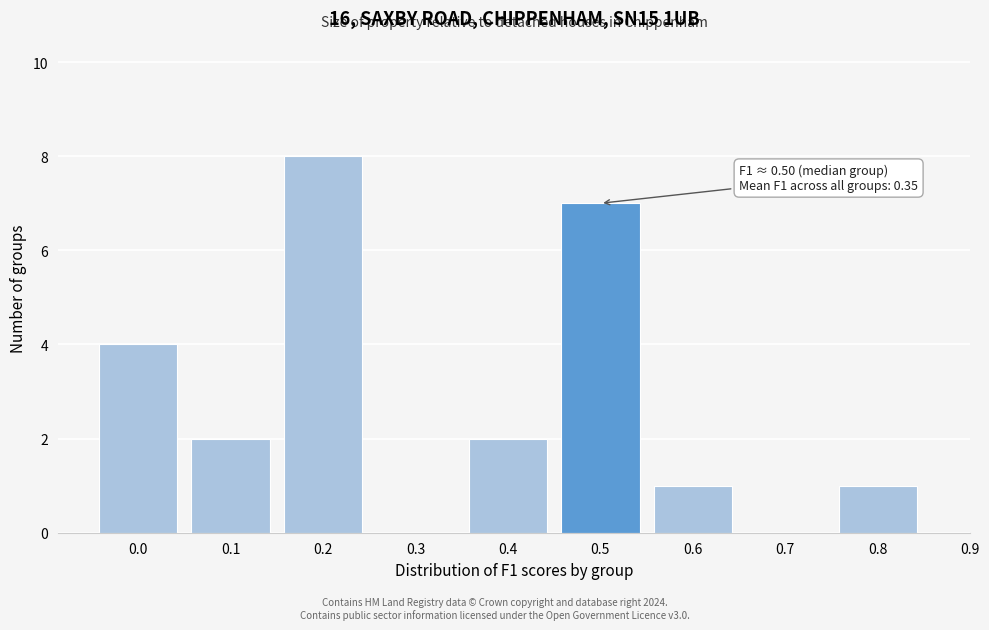

Reading left to right, transcribe all the data shown in this chart.

0.0=4	0.1=2	0.2=8	0.3=0	0.4=2	0.5=7	0.6=1	0.7=0	0.8=1